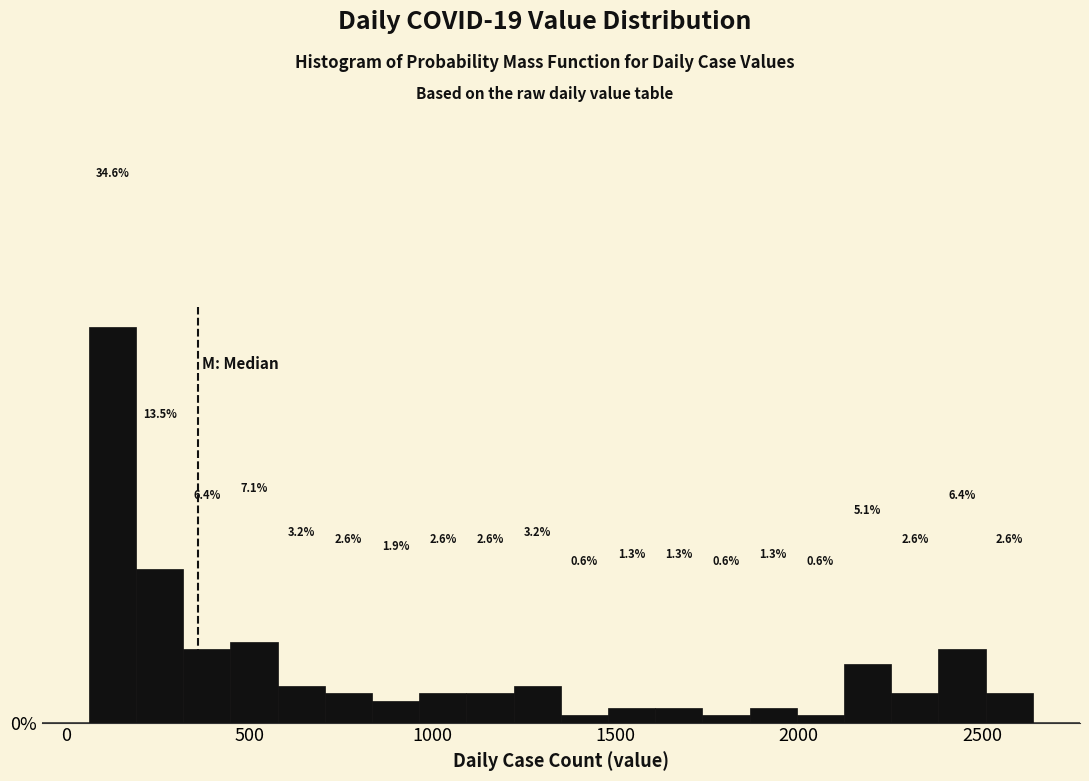

Around what value on the x-axis is the tallest bar? Give the approximate position of its centre, as read against the axis.

150